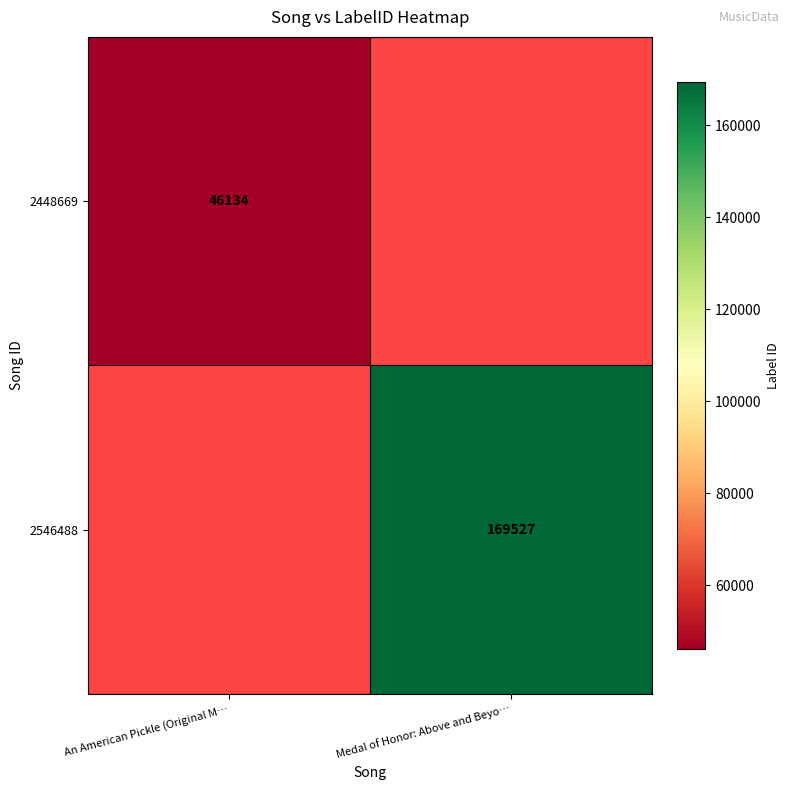

The value of 2546488 at Medal of Honor: Above and Beyo… is 169527. True or false?

True